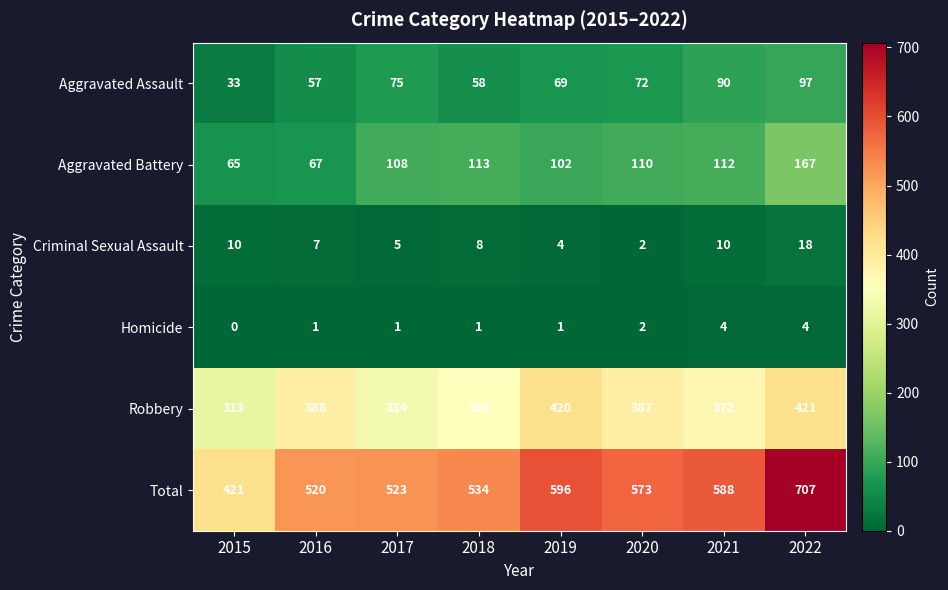

What is the difference between the maximum and minimum values in the Robbery series?

108